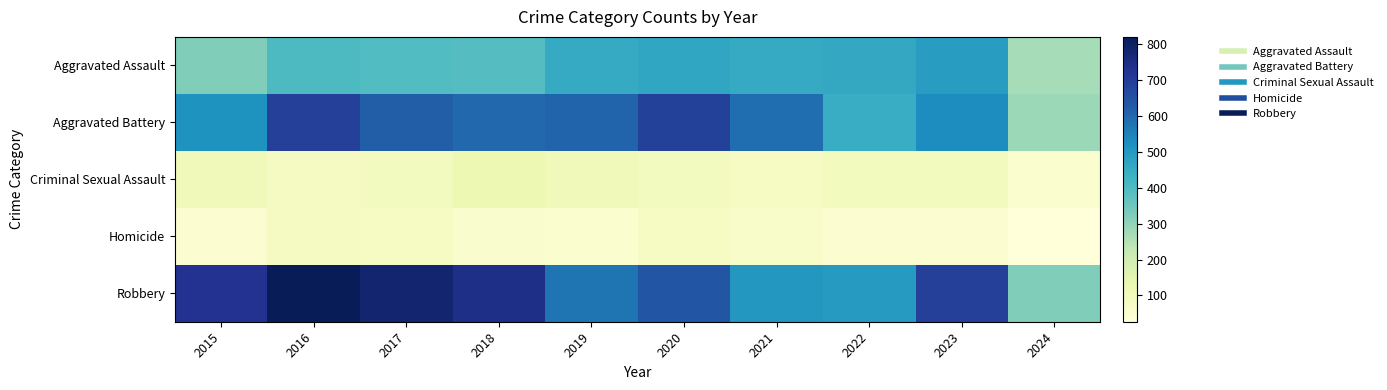

Reading left to right, what are all the values shown in this chart?

Aggravated Assault: 2015=323	2016=402	2017=396	2018=392	2019=452	2020=466	2021=452	2022=458	2023=488	2024=269
Aggravated Battery: 2015=515	2016=691	2017=623	2018=600	2019=608	2020=686	2021=587	2022=446	2023=529	2024=284
Criminal Sexual Assault: 2015=105	2016=87	2017=91	2018=123	2019=102	2020=89	2021=81	2022=93	2023=97	2024=54
Homicide: 2015=50	2016=87	2017=82	2018=56	2019=53	2020=81	2021=69	2022=49	2023=48	2024=27
Robbery: 2015=726	2016=819	2017=780	2018=741	2019=577	2020=637	2021=506	2022=495	2023=690	2024=321